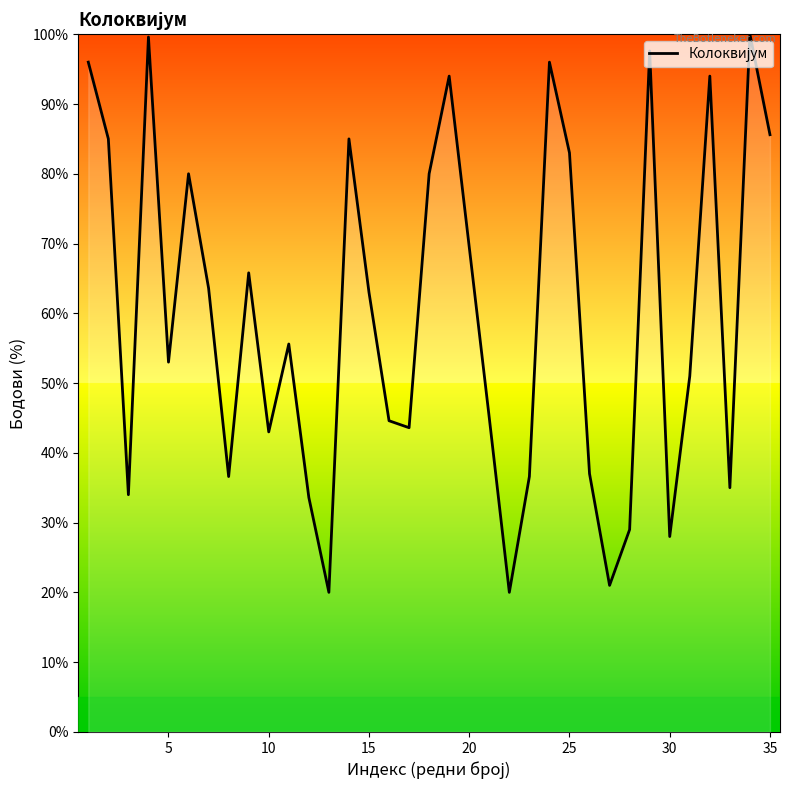

What is the minimum value shown in the chart?

20.0